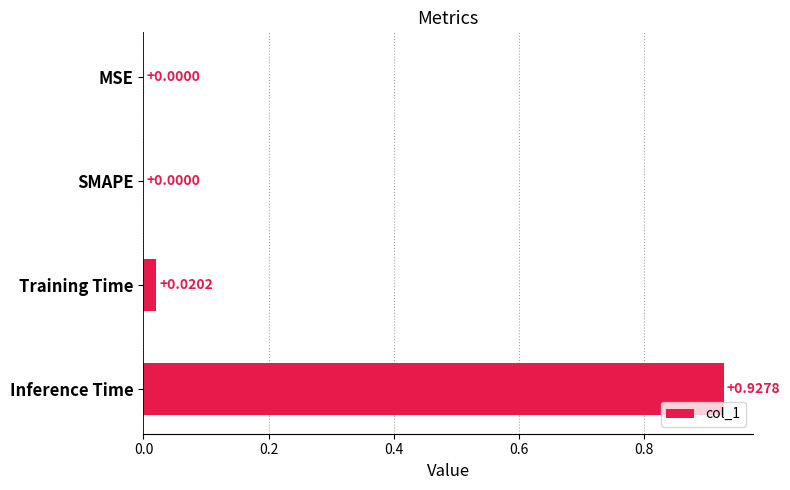

At which category does the chart reach its peak across all series?

Inference Time